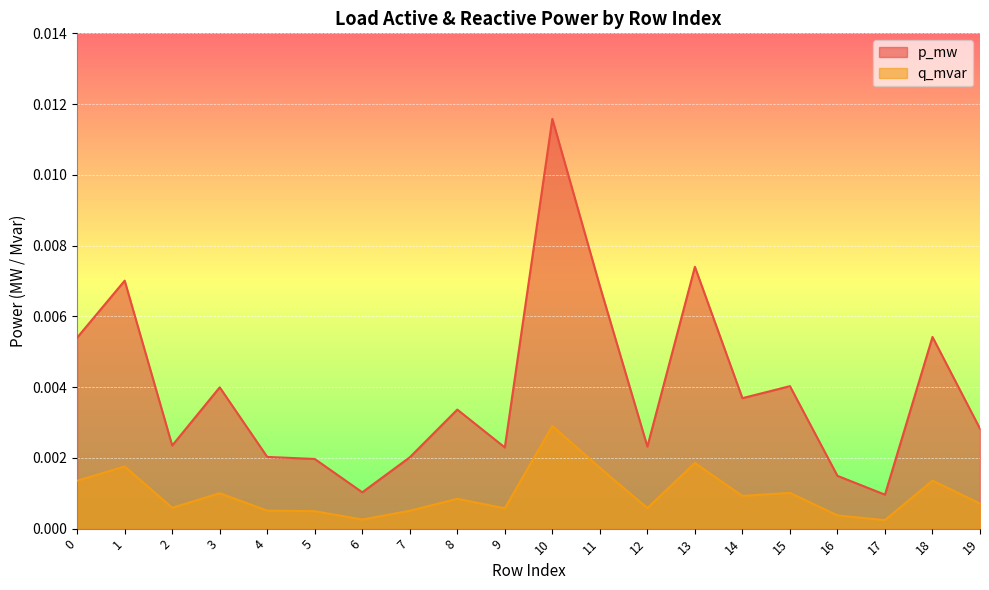

Between 3 and 11, which series saw the biggest shift?

p_mw